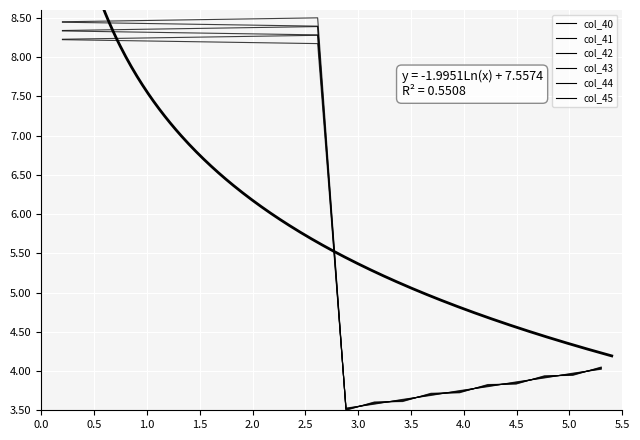

What is the total value across all series at 5.0?

21.1